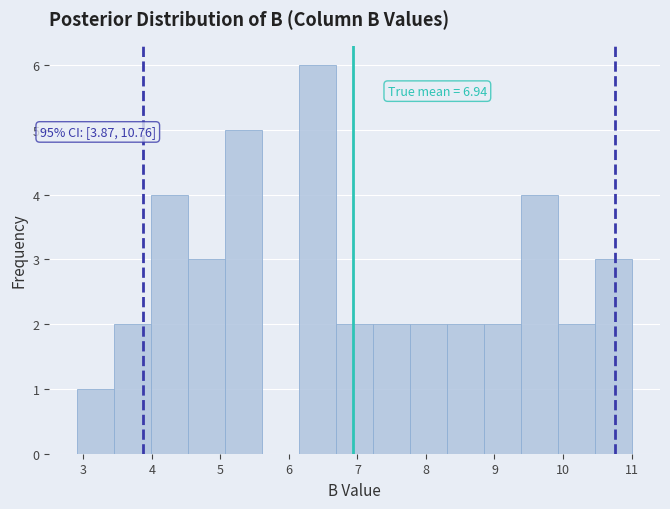

Over which range of the x-axis is the bar tallest?

6.15 to 6.69